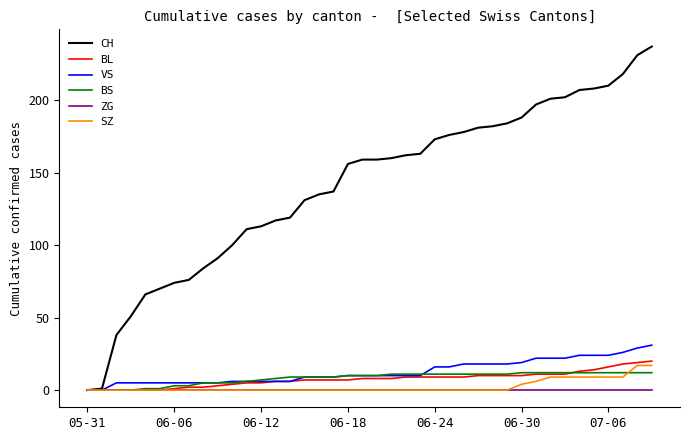

Which series has the largest total across all categories?

CH